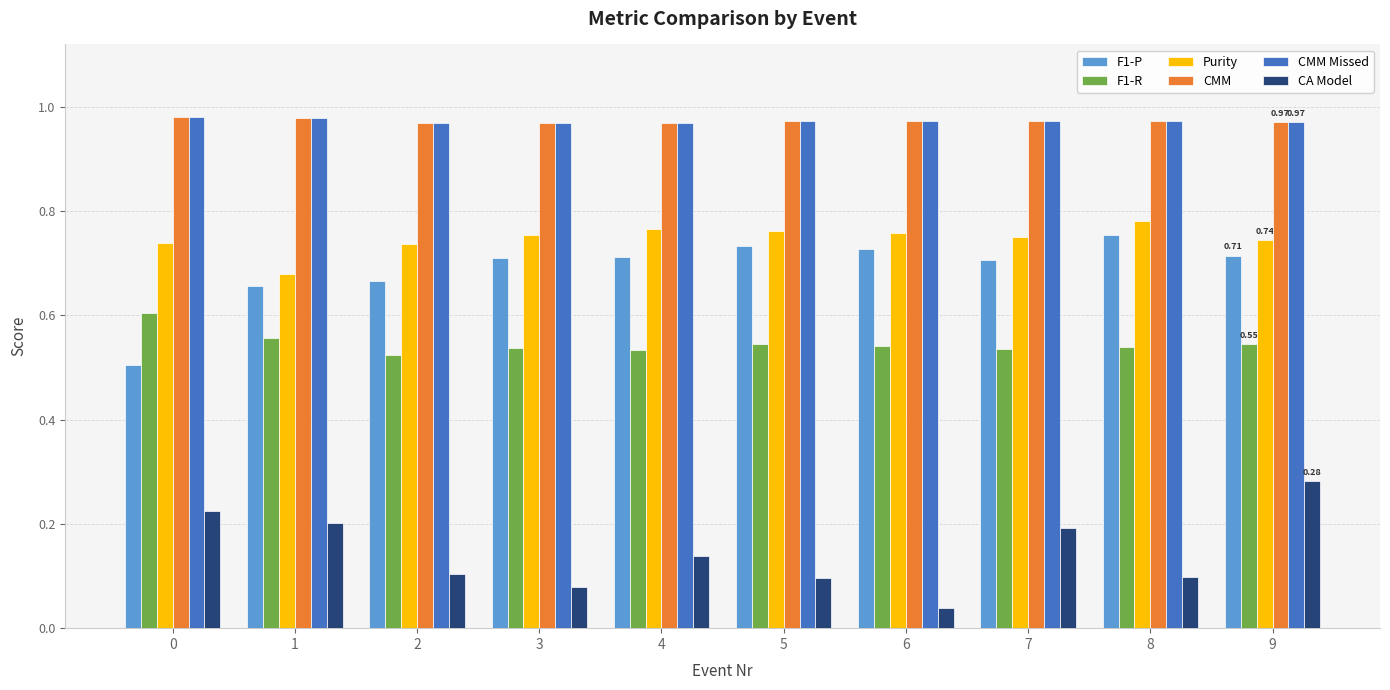

What is the sum of all CMM values?

9.7